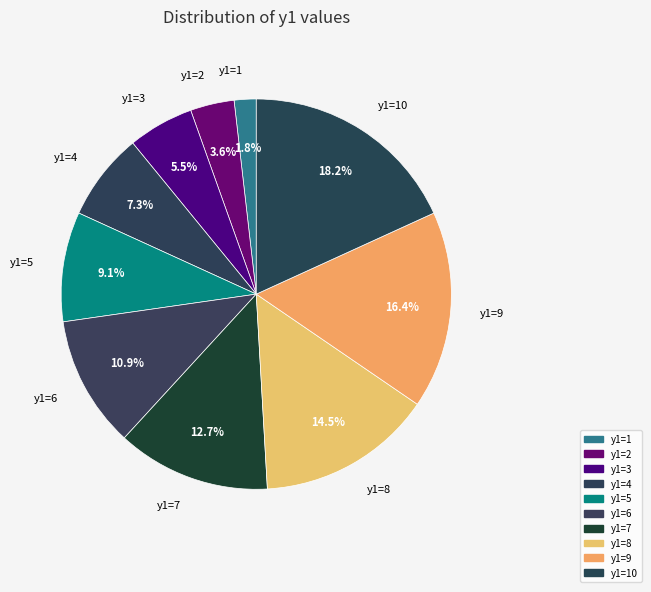

Count the number of slices in the pie.

10